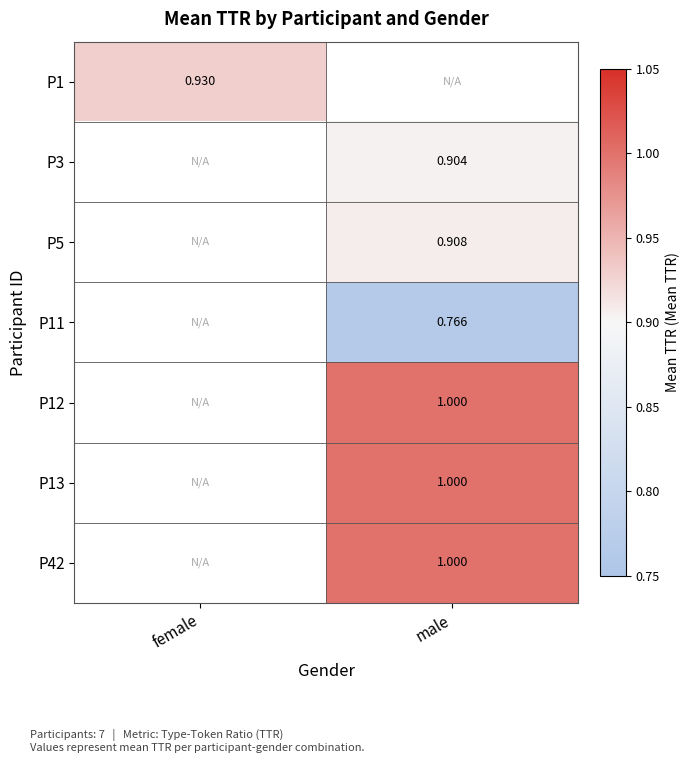

What is the maximum value shown in the chart?

1.0